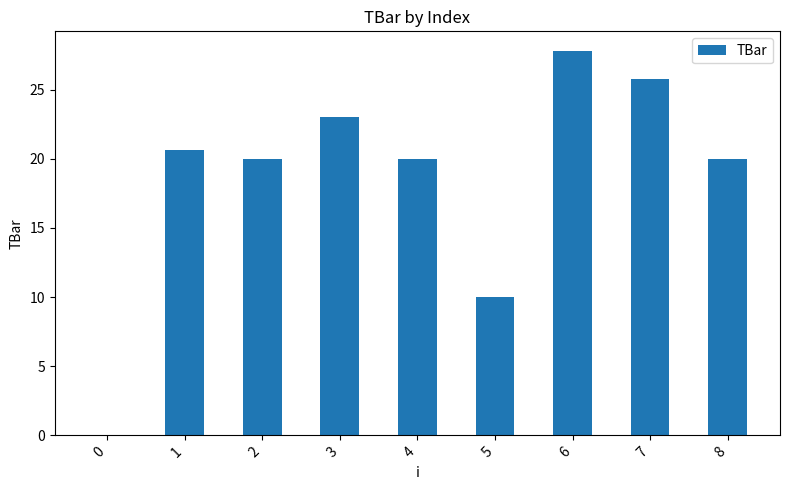

What is the sum of the values at 1 and 2?

40.7